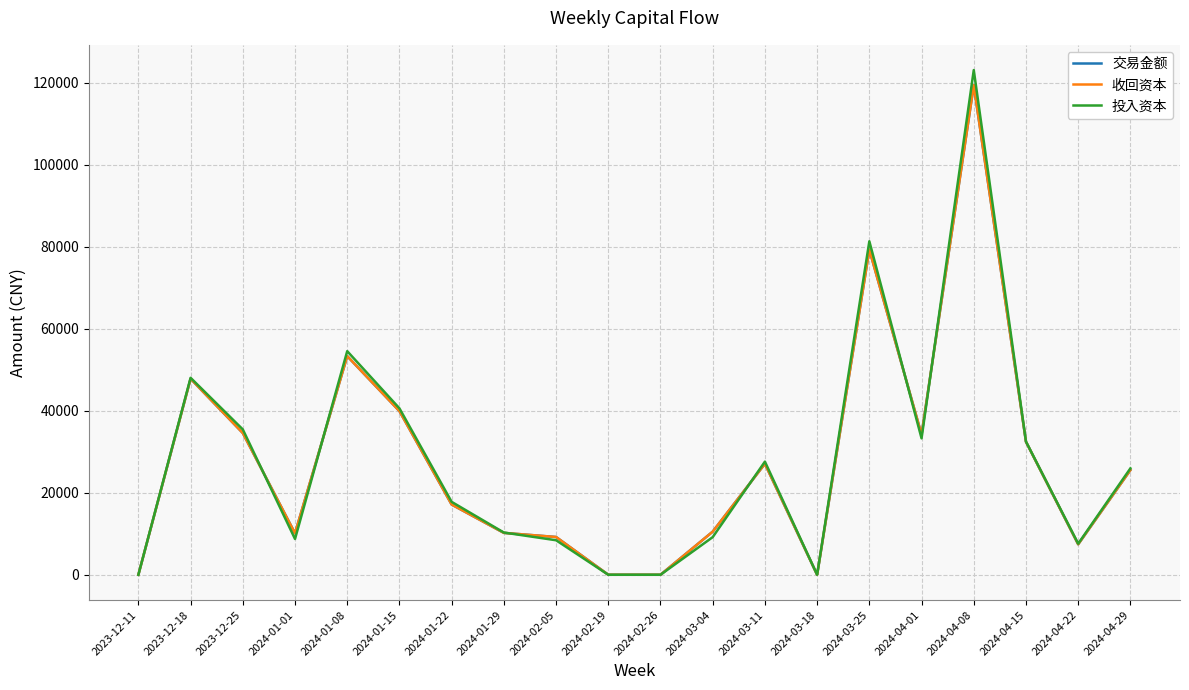

What is the sum of the 投入资本 values at 2024-01-01 and 2024-04-22?

16298